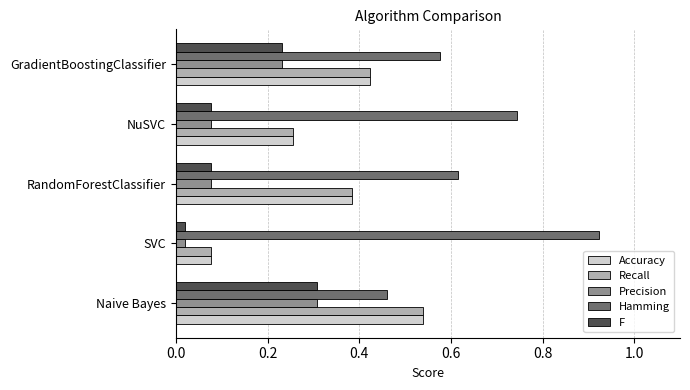

Which category has the lowest value in the Recall series?

SVC